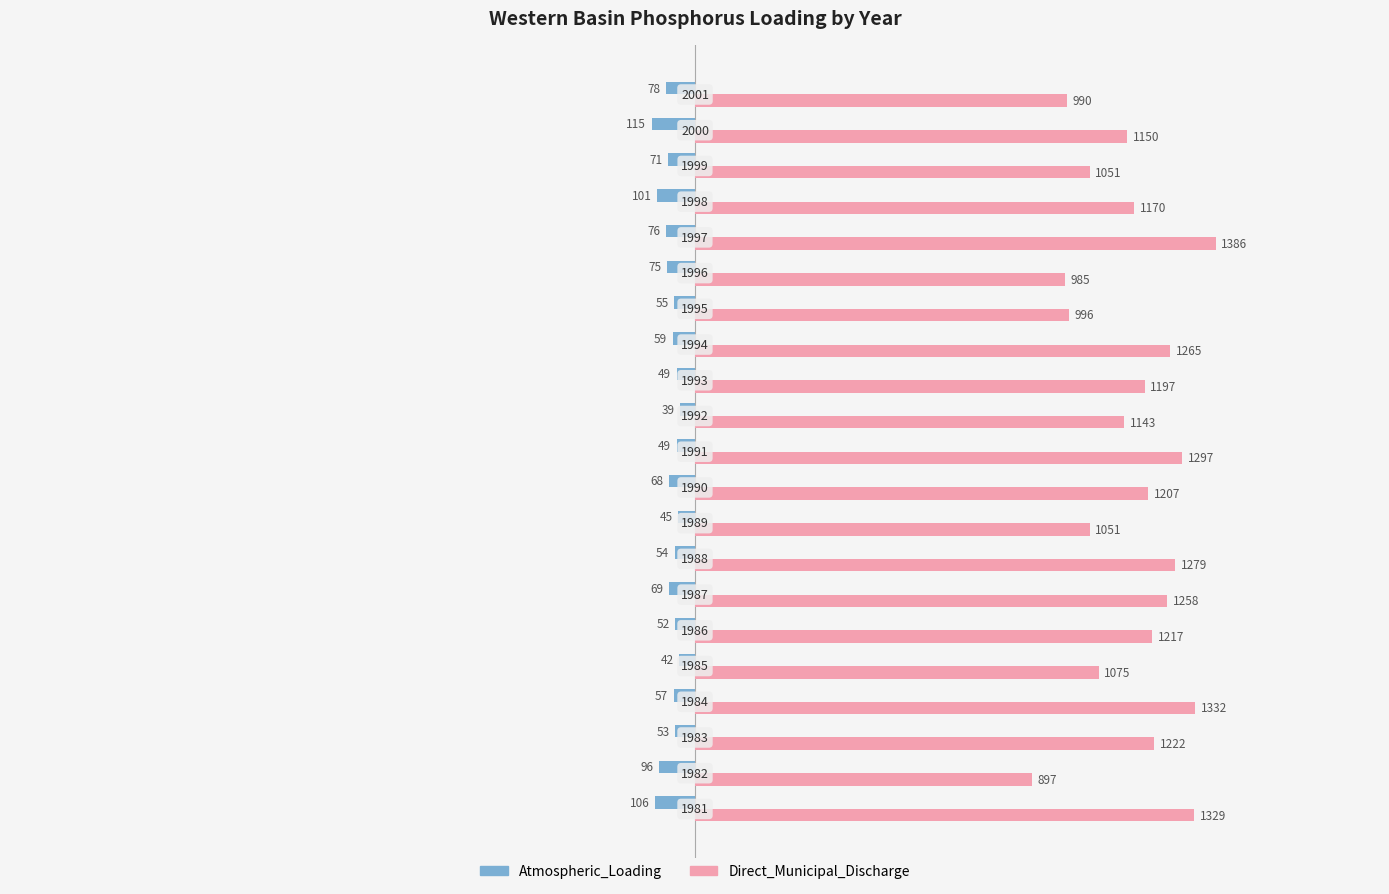

What are all the series names shown in the legend?

Atmospheric_Loading, Direct_Municipal_Discharge